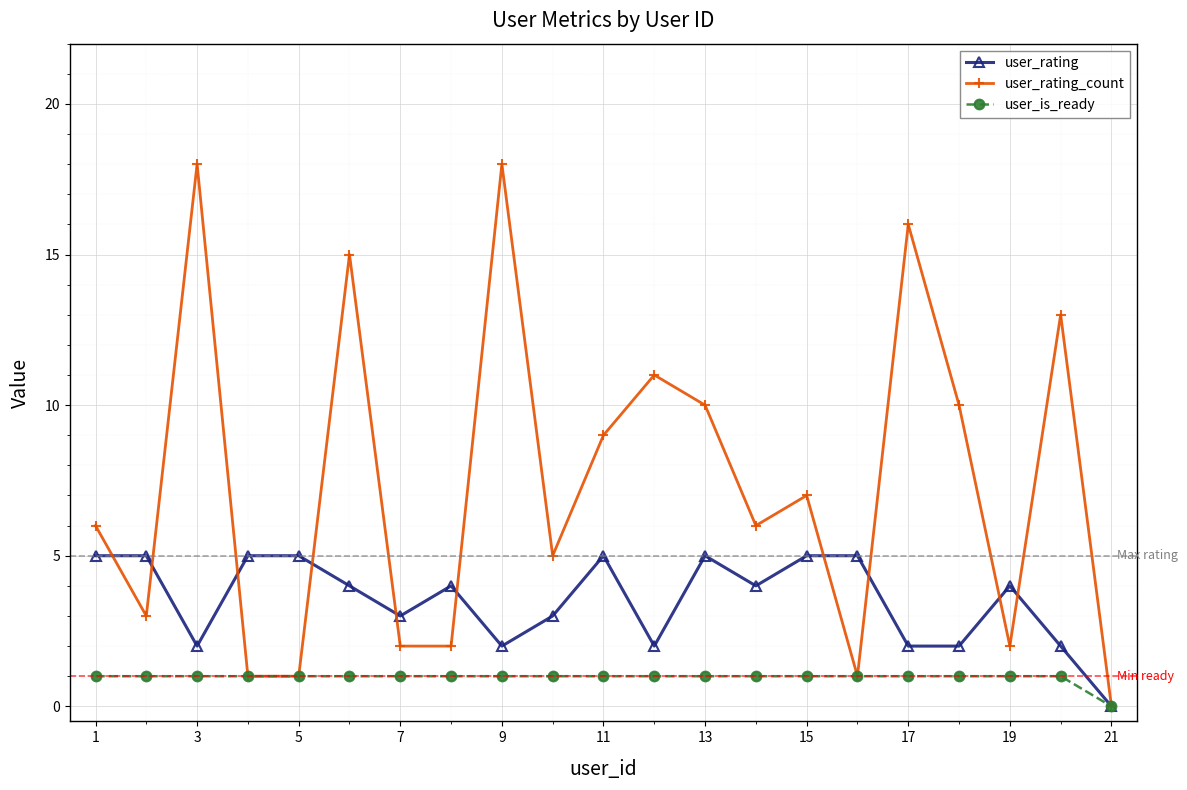

Which series has the largest total across all categories?

user_rating_count